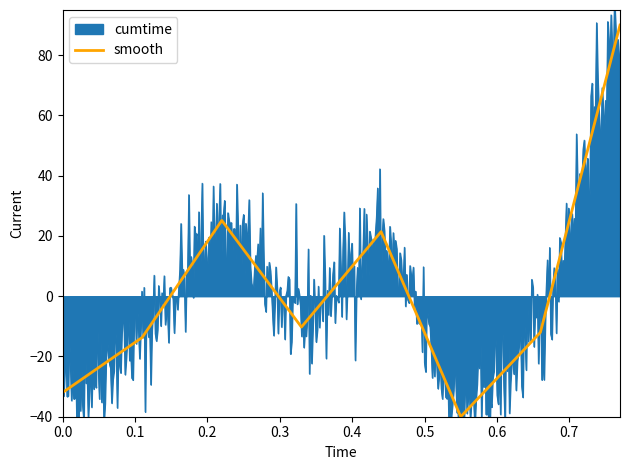

What is the minimum value shown in the chart?

-40.0